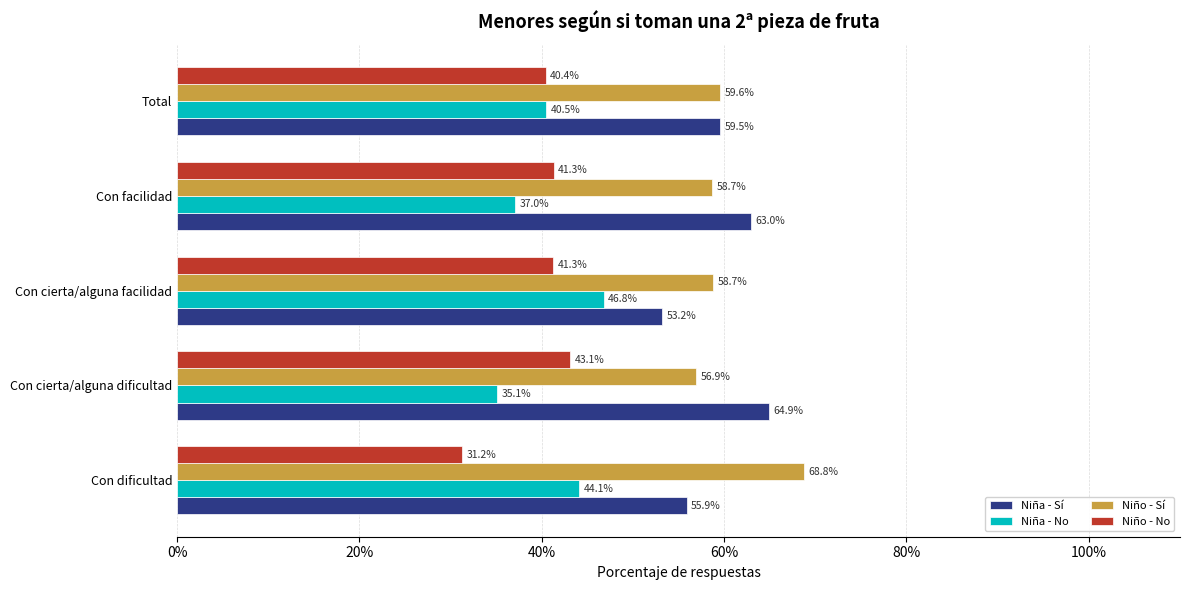

List the series in order of their peak value, lowest first.

Niño - No, Niña - No, Niña - Sí, Niño - Sí